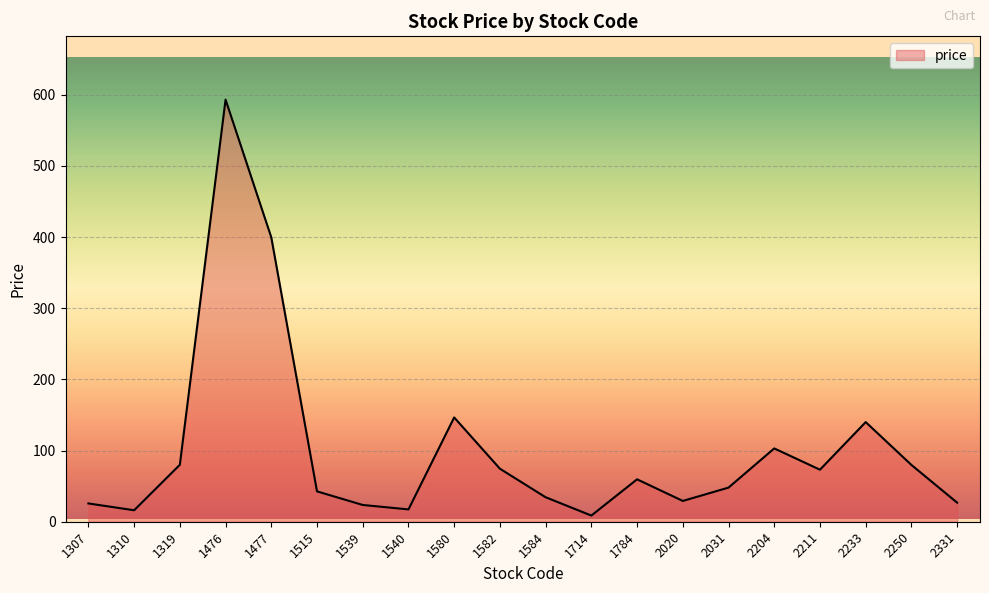

What is the average value?

101.1